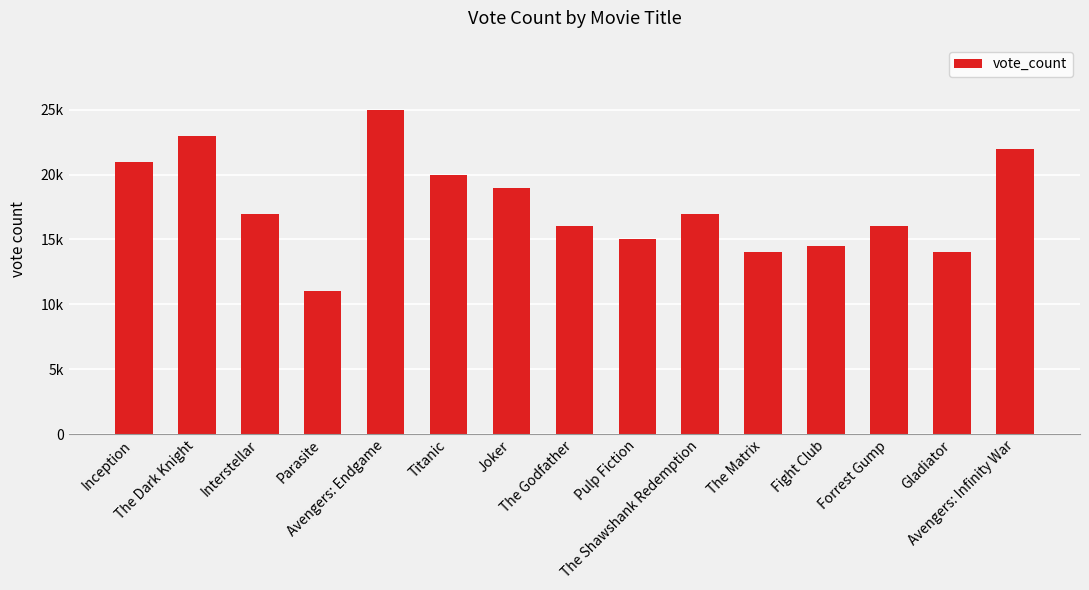

Rank the categories by value from highest to lowest.

Avengers: Endgame, The Dark Knight, Avengers: Infinity War, Inception, Titanic, Joker, Interstellar, The Shawshank Redemption, The Godfather, Forrest Gump, Pulp Fiction, Fight Club, The Matrix, Gladiator, Parasite